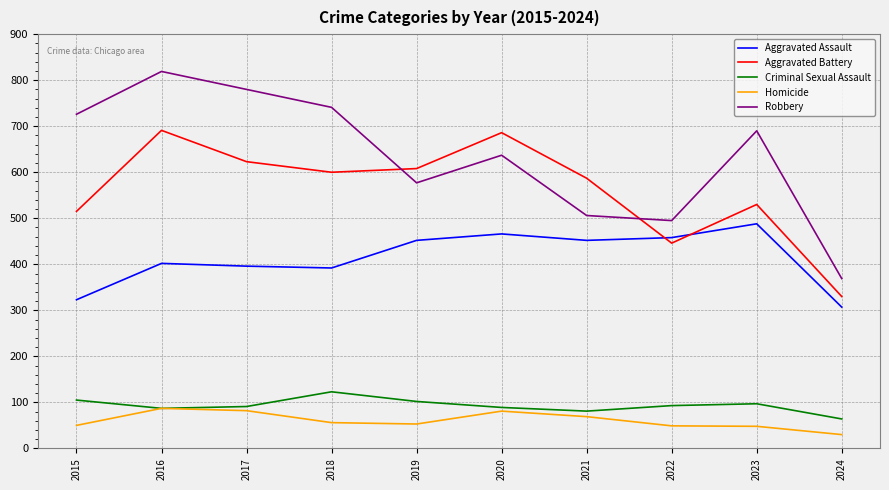

True or false: Criminal Sexual Assault has more than 1 interior local peaks.

True